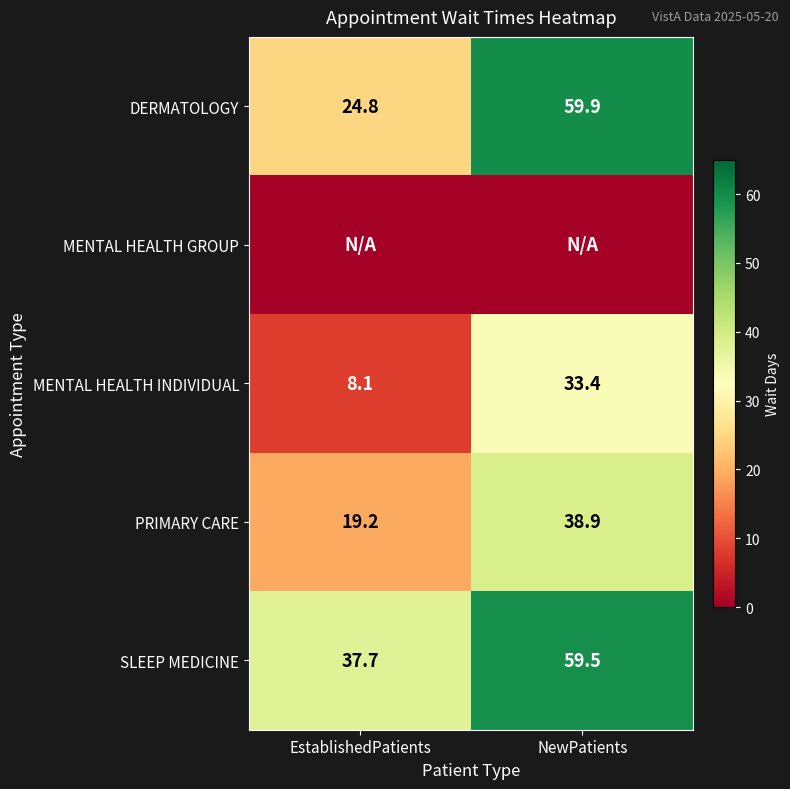

What is the total value across all series at NewPatients?

191.7